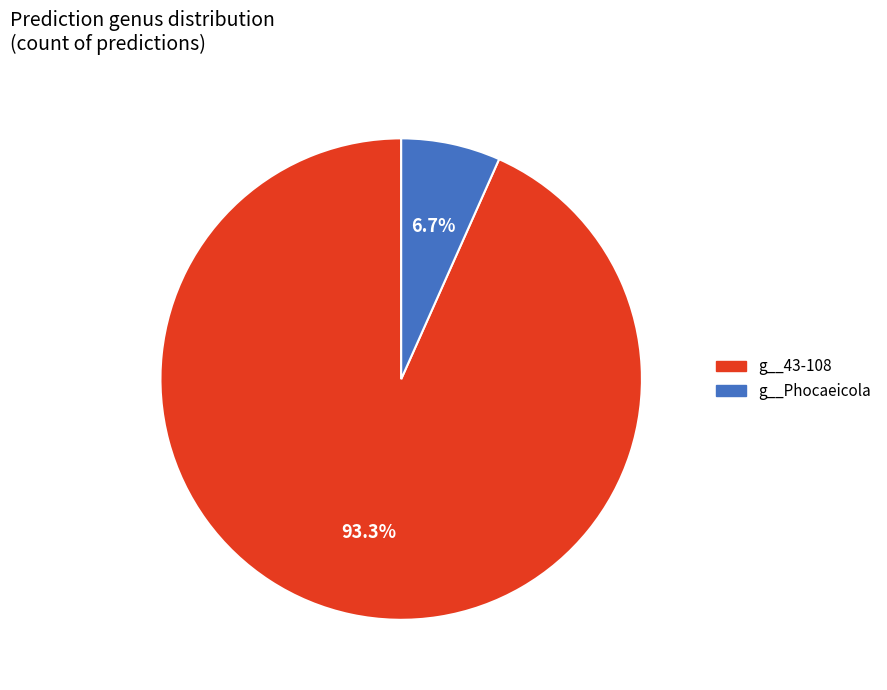

The g__43-108 slice represents 1% of the pie. True or false?

False